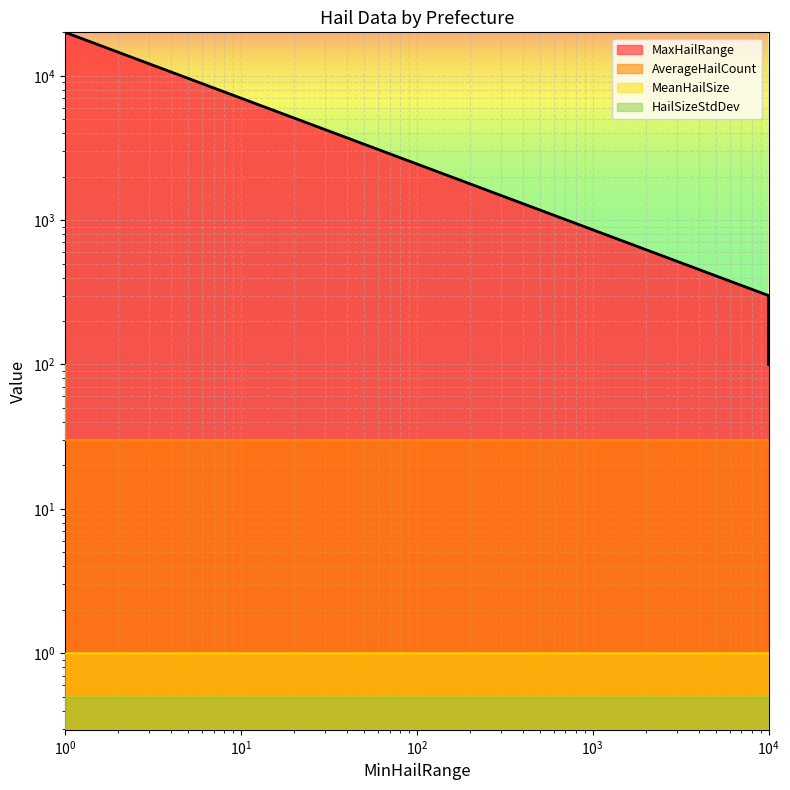

True or false: AverageHailCount and MaxHailRange intersect in this chart.

False